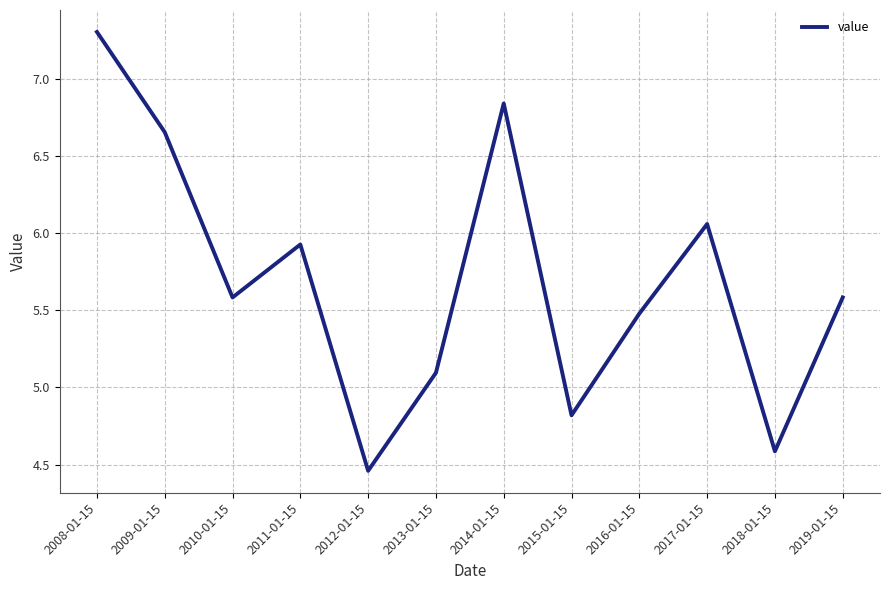

The chart shows a value of 5.1 at 2013-01-15. True or false?

True